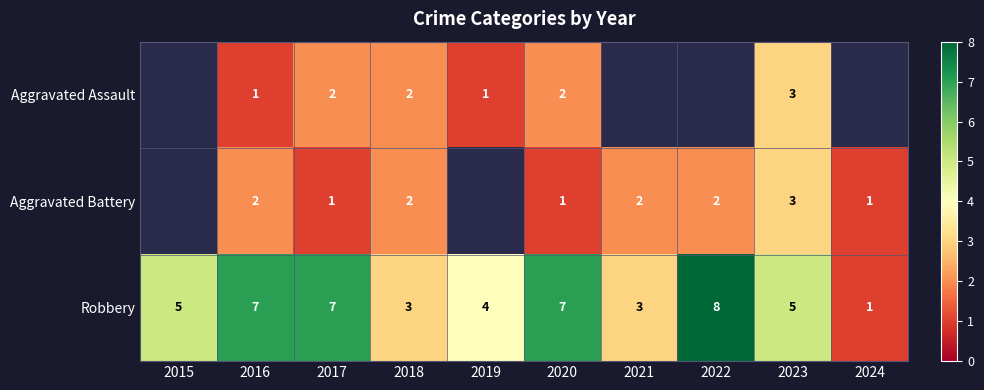

True or false: Aggravated Assault has a value of 2.0 at 2017.

True